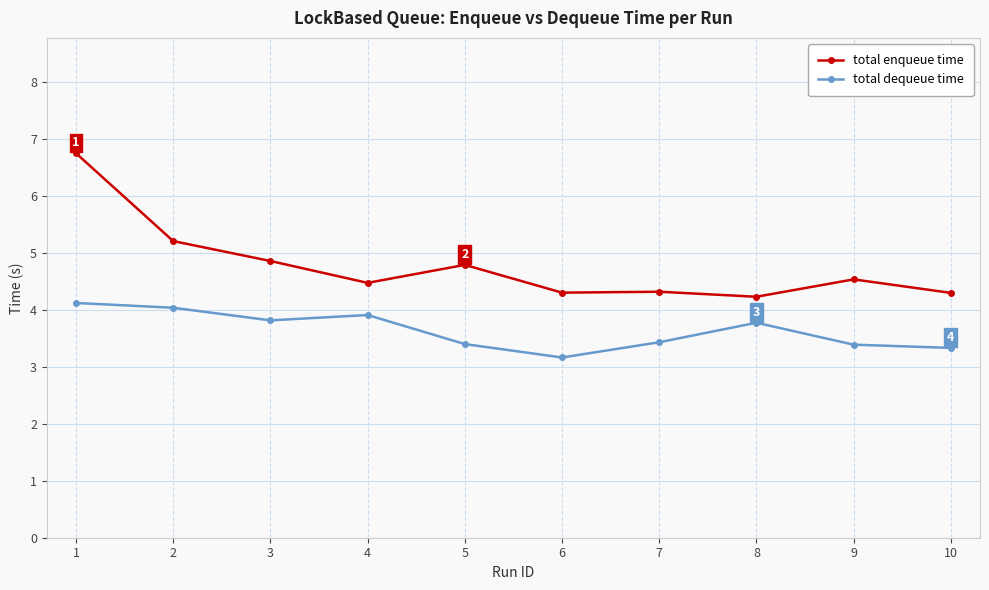

The value of total dequeue time at 4 is 3.9. True or false?

True